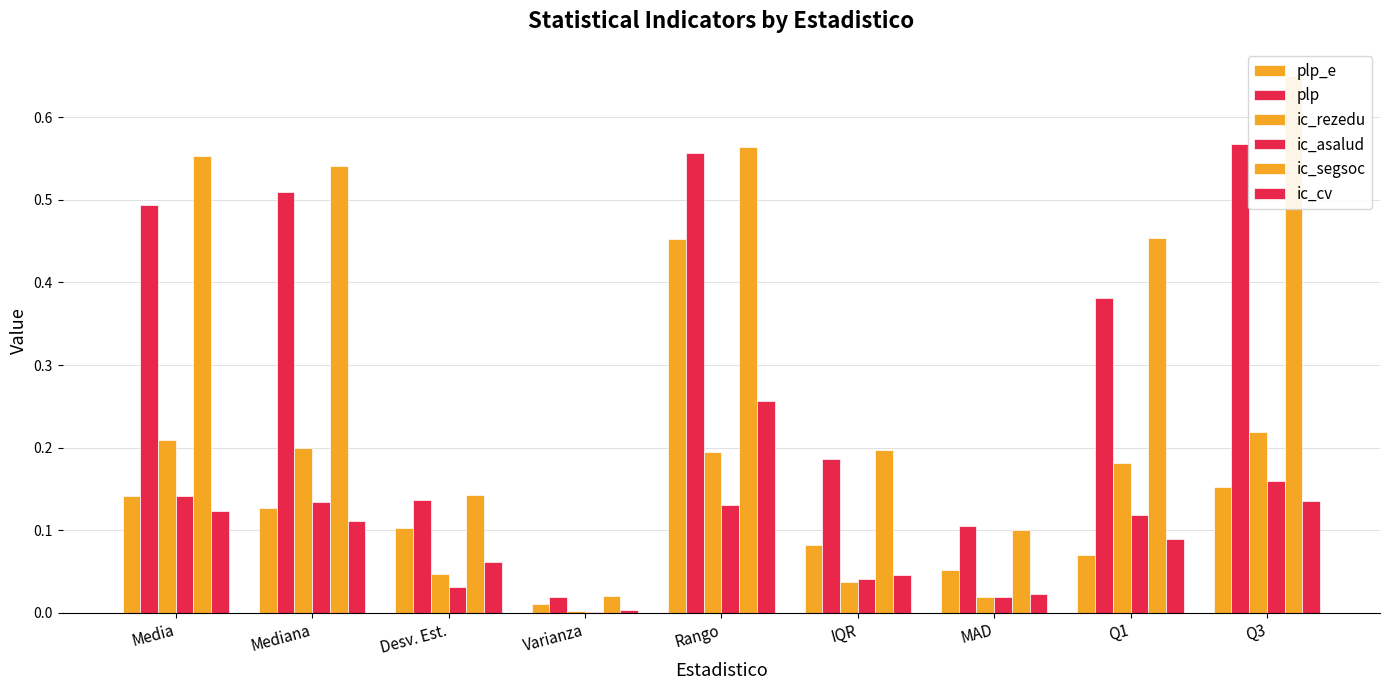

Is the value of ic_cv at Rango greater than the value of plp at Media?

No